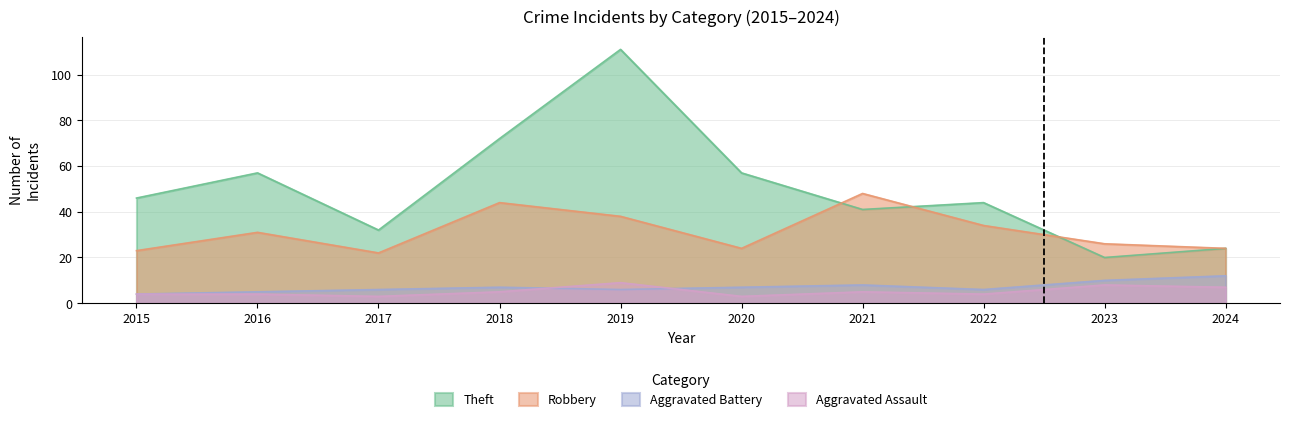

In Robbery, how many points are higher than both neighbors (excluding endpoints)?

3